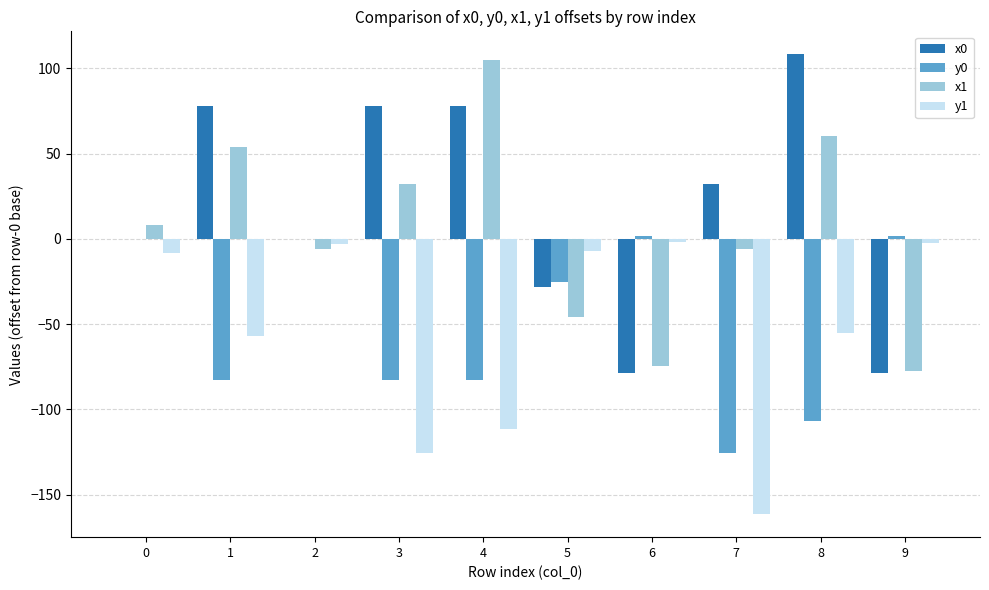

What is the total value across all series at 0?

-0.1